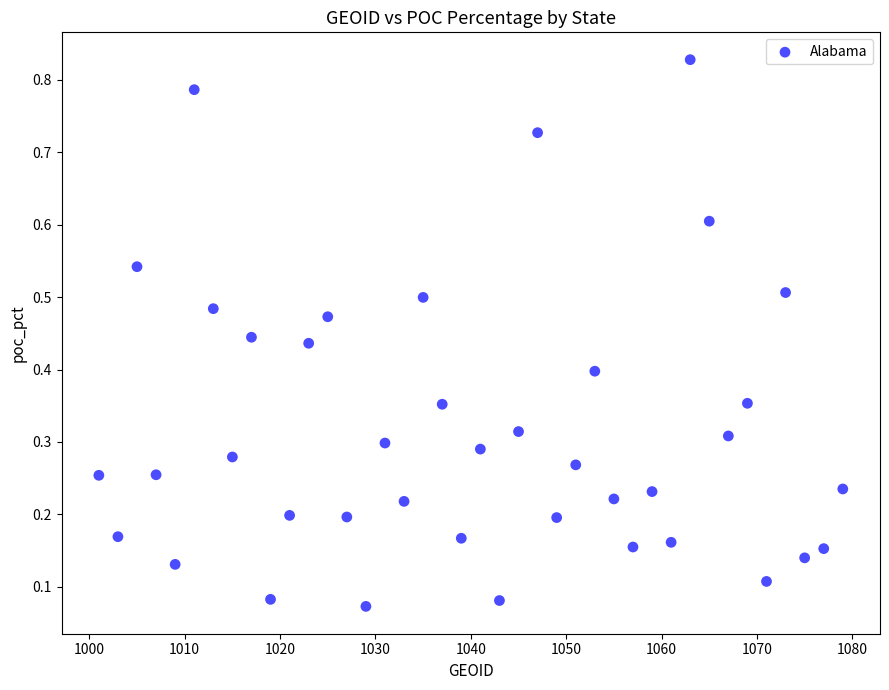

What is the range of X values (max minus min)?

78.0